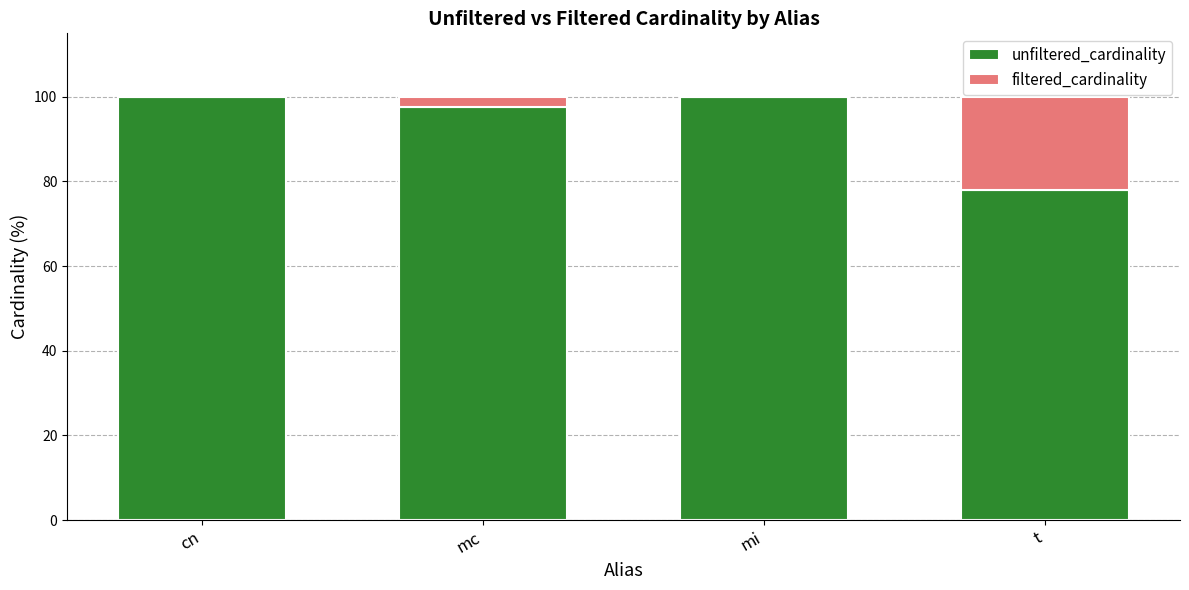

What is the total value across all series at mc?

100.0